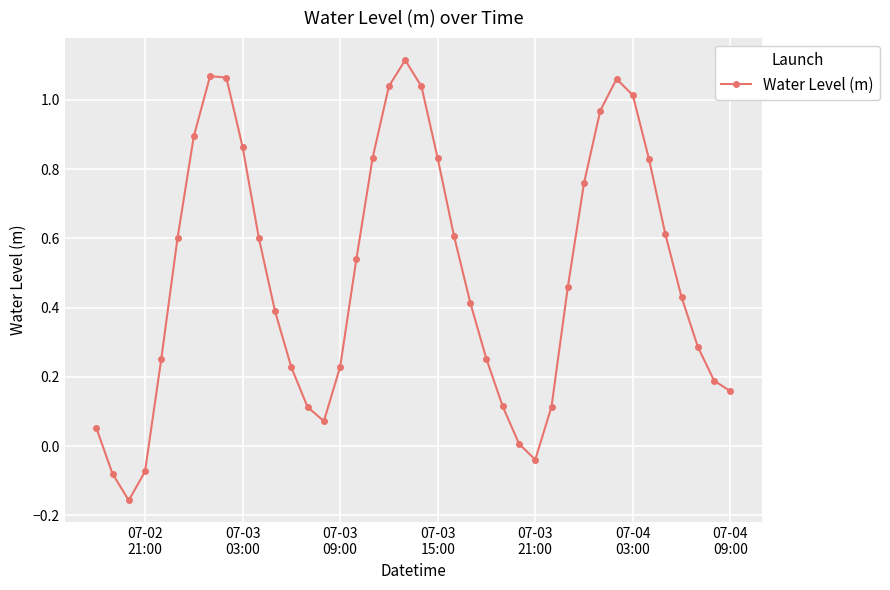

What is the difference between the maximum and second lowest values?

1.2